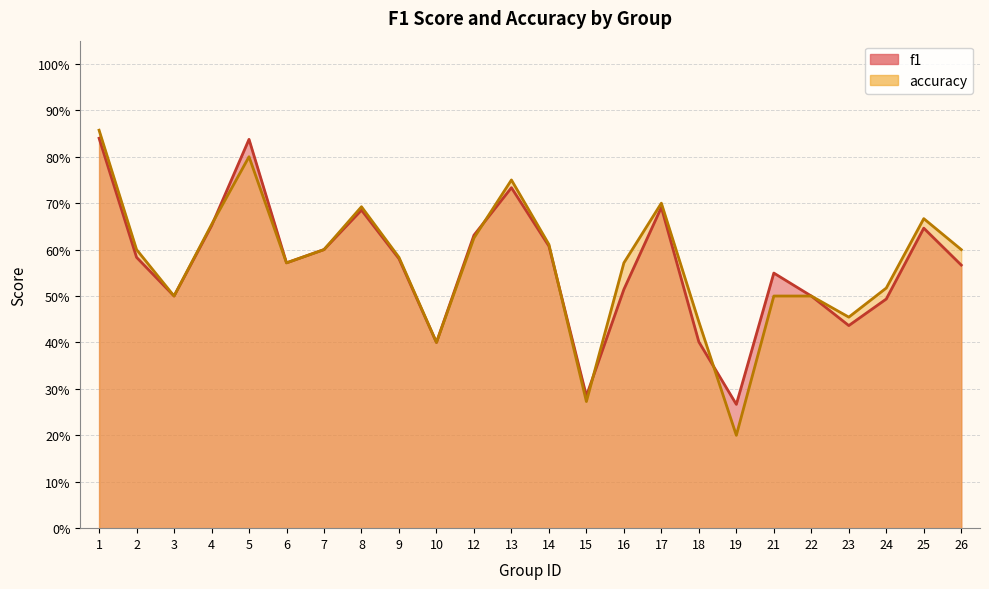

What is the maximum value for accuracy?

0.9